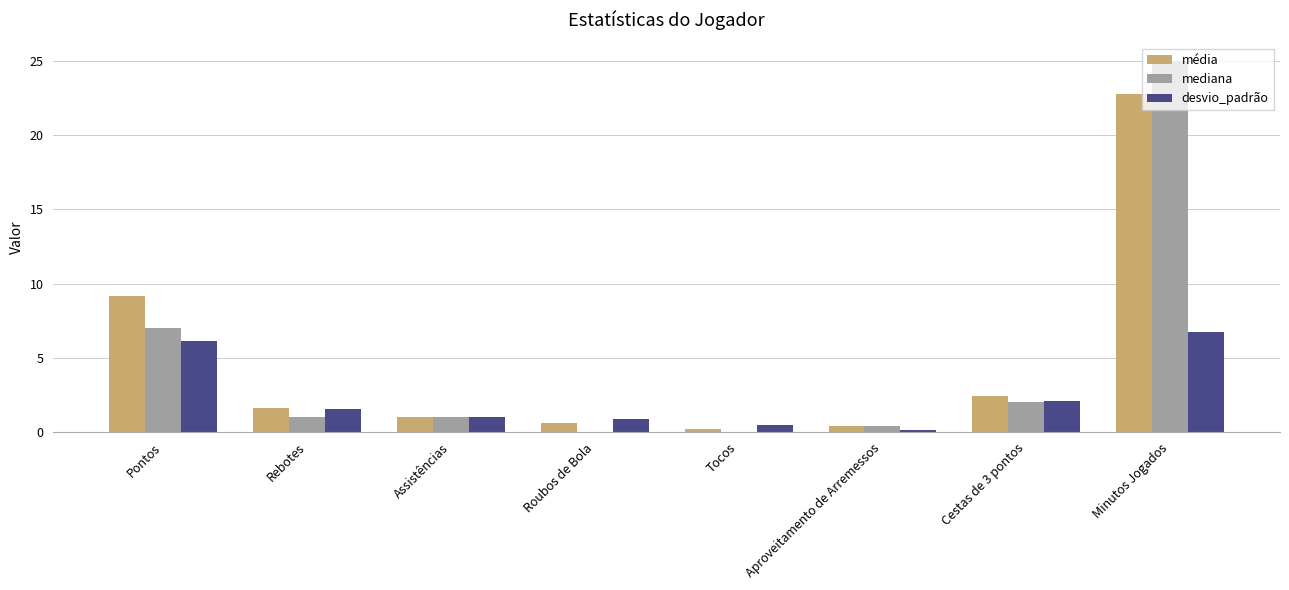

Which category has the highest value in the média series?

Minutos Jogados